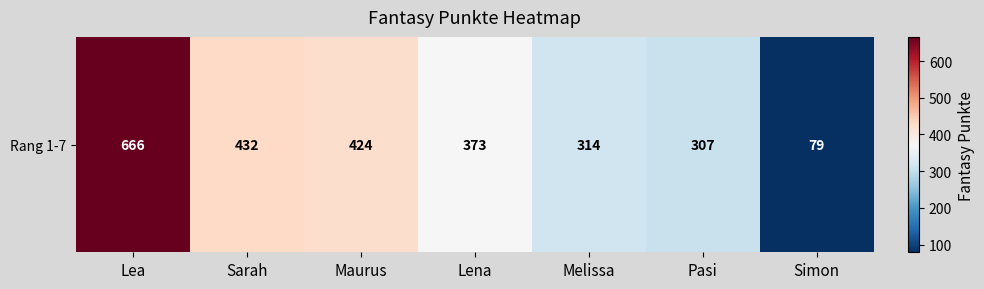

Which has a higher value, Lena or Maurus?

Maurus